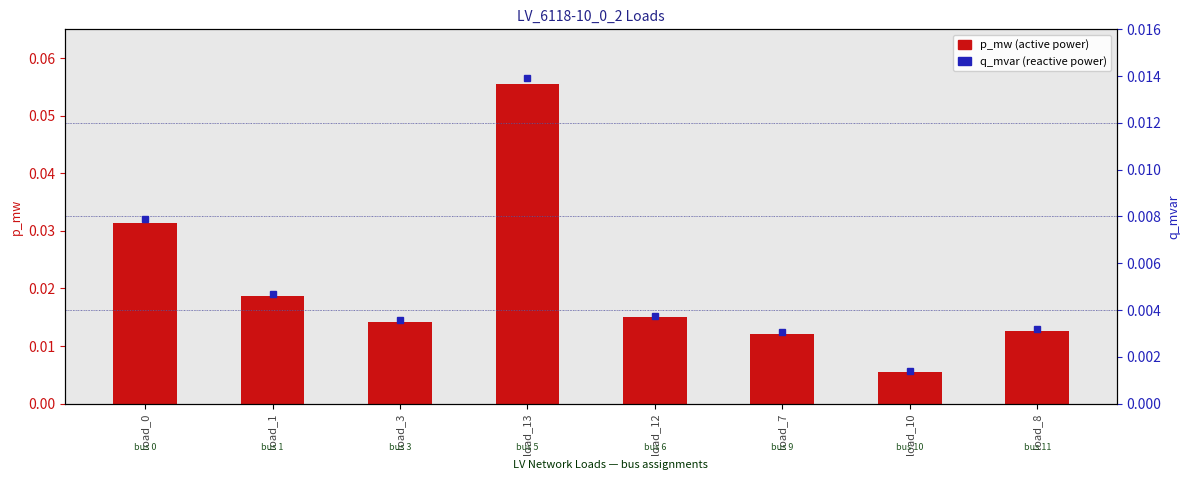

Reading left to right, list all the values displayed in this chart.

p_mw (active power): load_0=0.0	load_1=0.0	load_3=0.0	load_13=0.1	load_12=0.0	load_7=0.0	load_10=0.0	load_8=0.0
q_mvar (reactive power): load_0=0.0	load_1=0.0	load_3=0.0	load_13=0.0	load_12=0.0	load_7=0.0	load_10=0.0	load_8=0.0